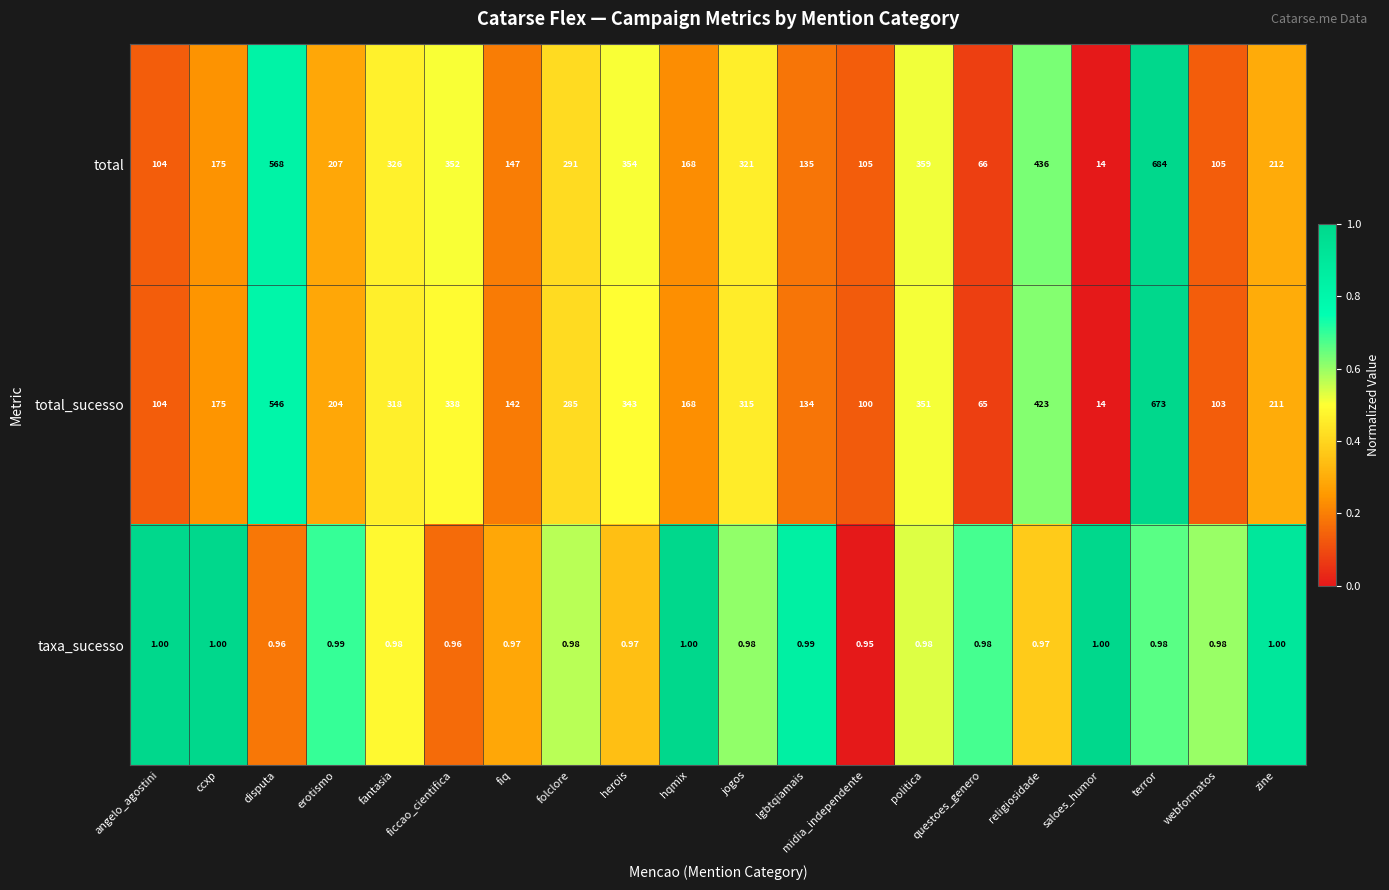

Which series changed the most between questoes_genero and religiosidade?

total